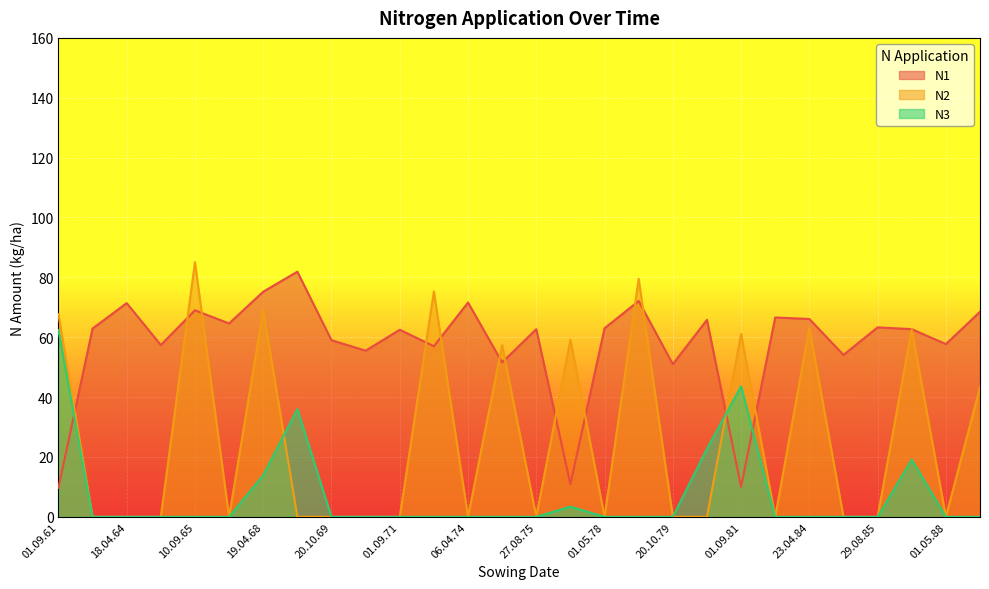

True or false: N3 has more than 1 points higher than both neighbors.

True